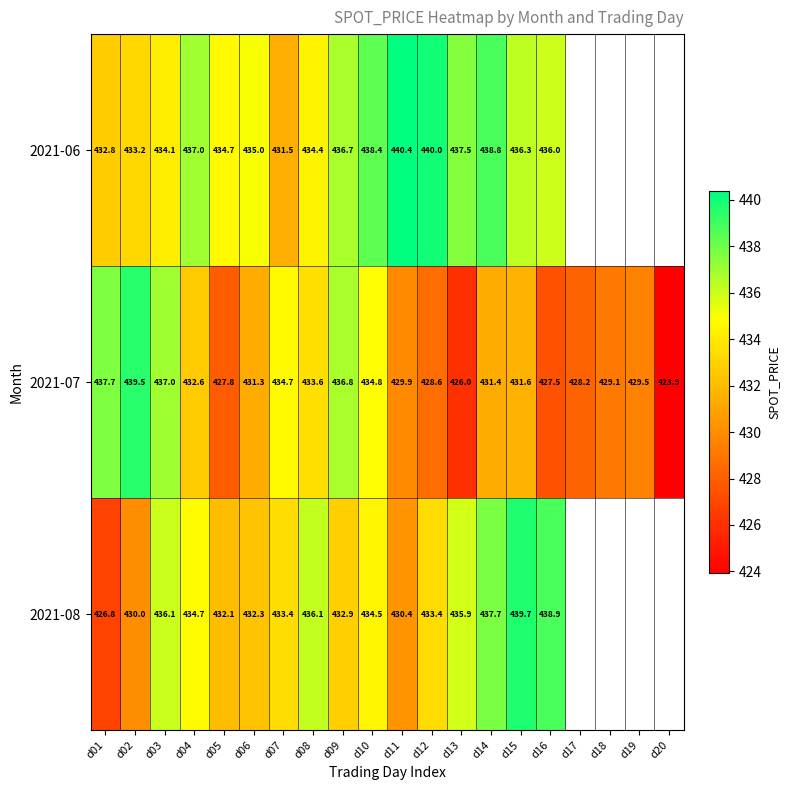

What is the sum of the 2021-07 values at d04 and d14?

864.0